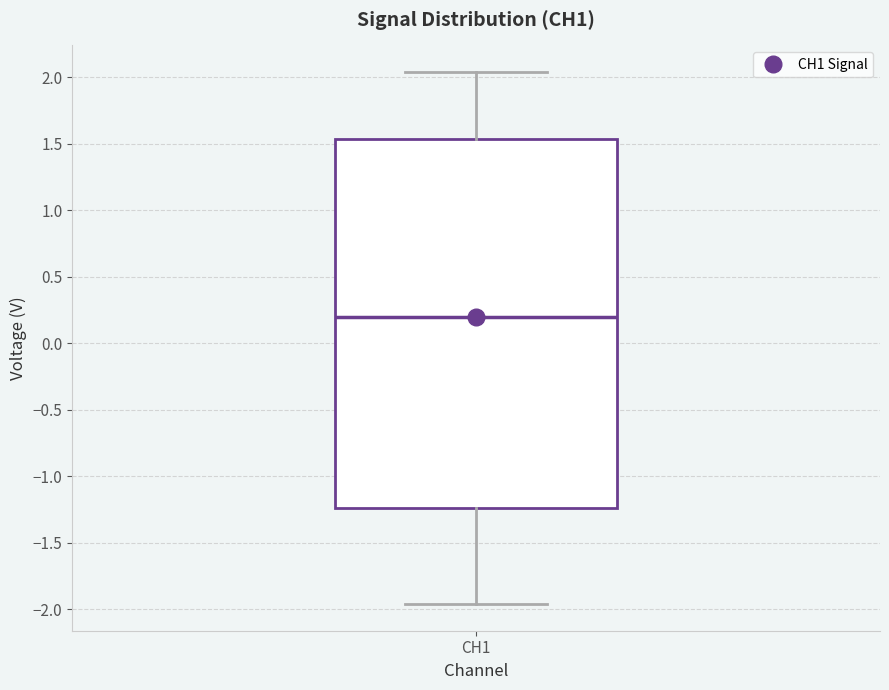

Where is the lower edge of the box for CH1 on the y-axis? The values are not printed on the chart, so give them approximately, as read against the axis.

-1.25